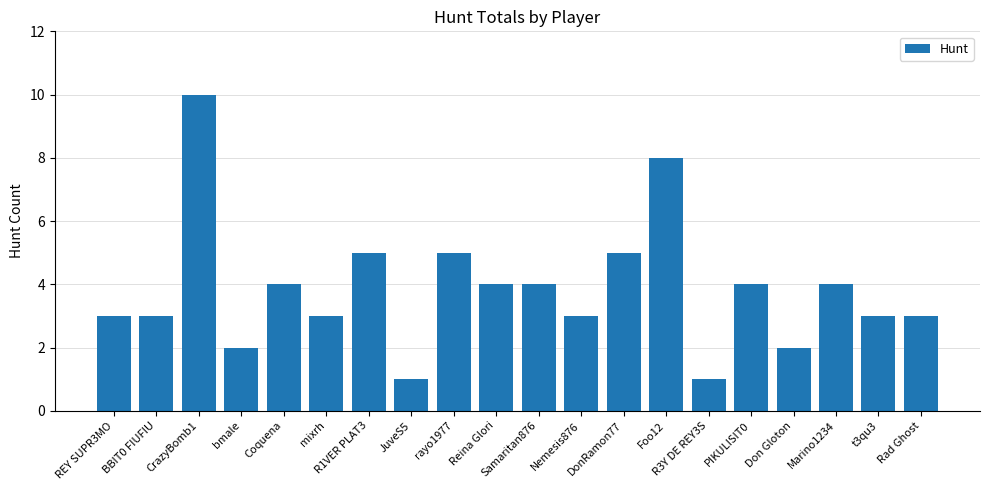

Is it true that the value at R1VER PLAT3 is 2?

False